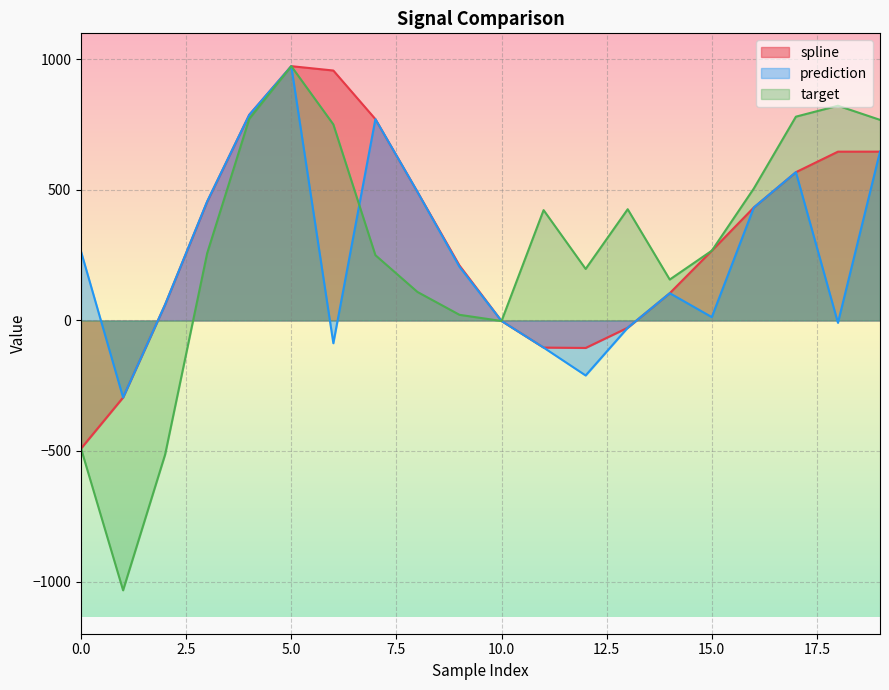

What is the maximum value shown in the chart?

974.2